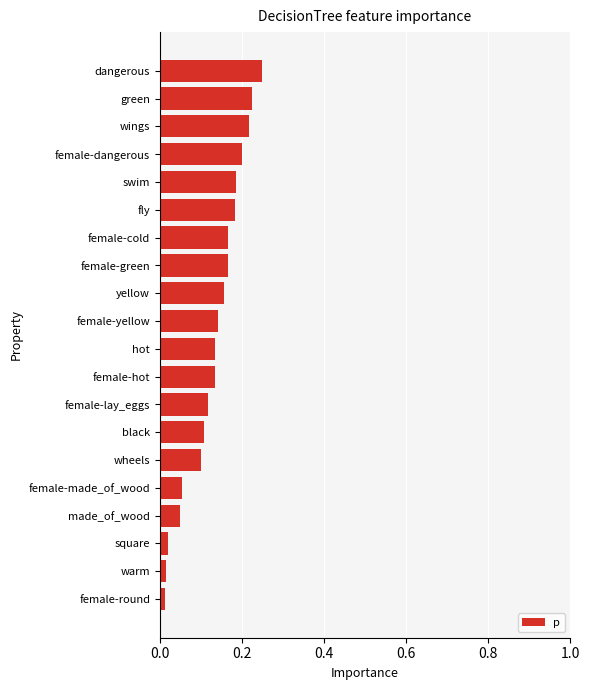

The chart shows a value of 0.2 at dangerous. True or false?

True